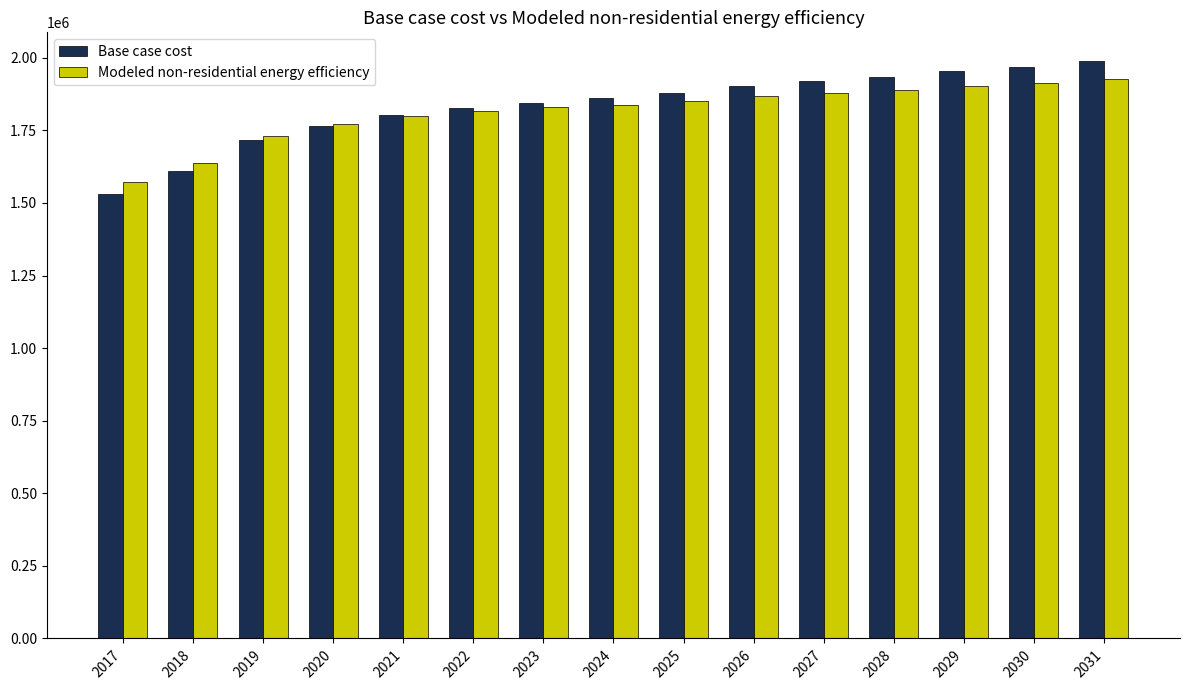

At which category is the sum across all series the highest?

2031